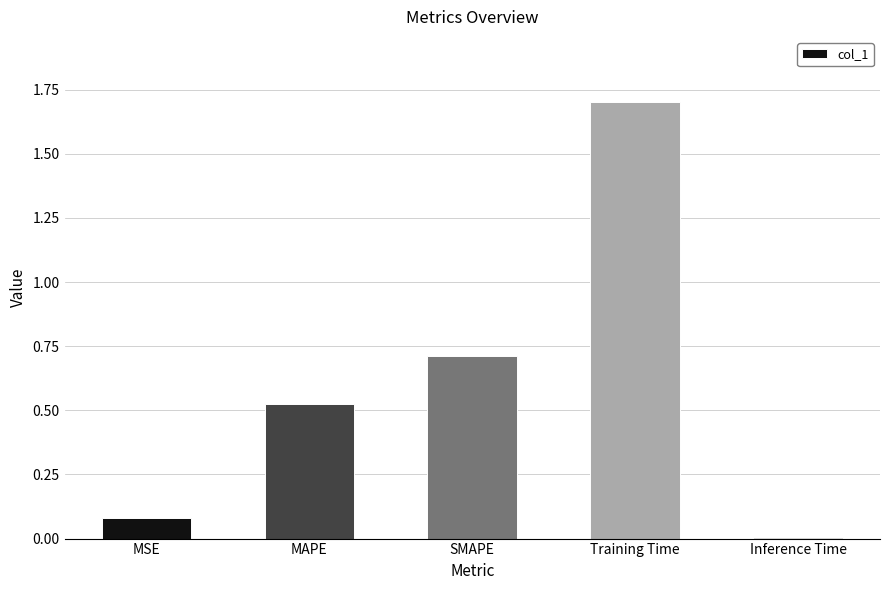

What is the greatest value displayed?

1.7